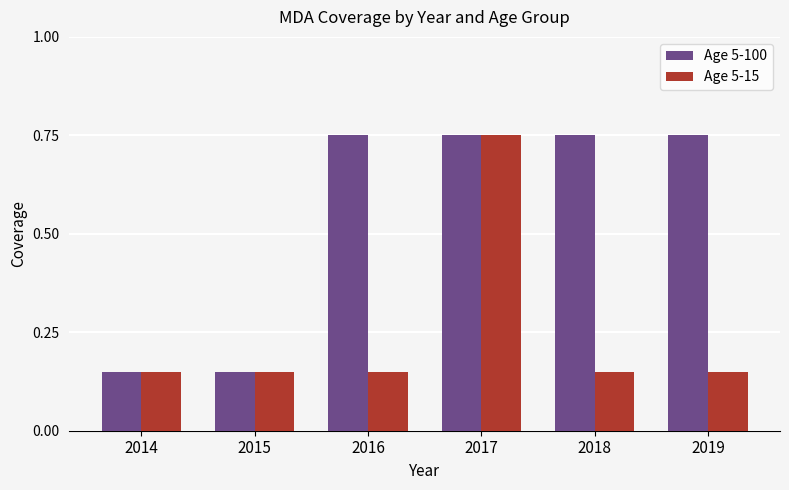

How many bars are there in total?

12